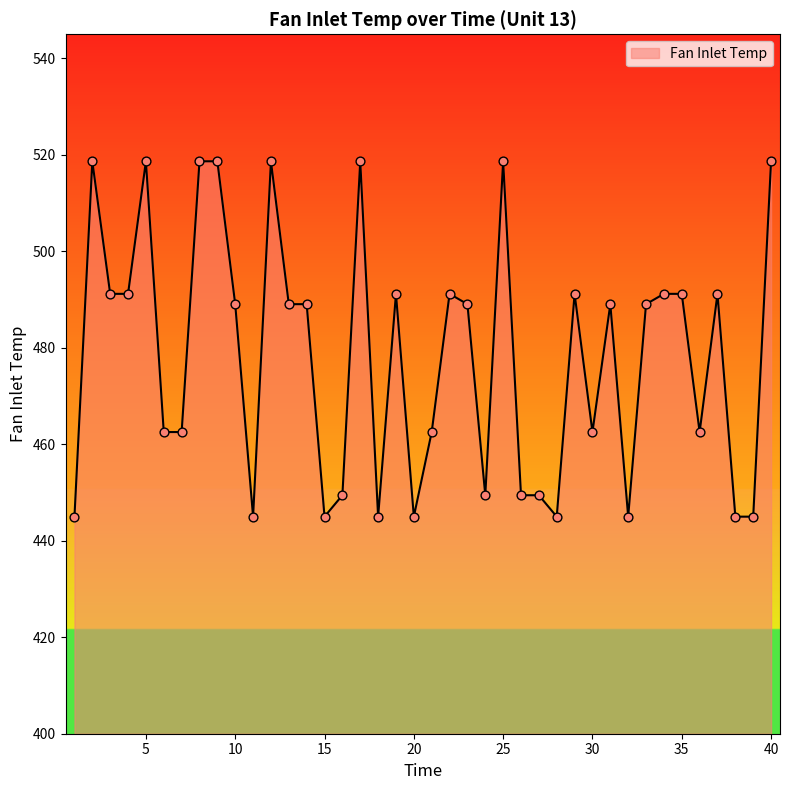

What is the smallest value displayed?

445.0